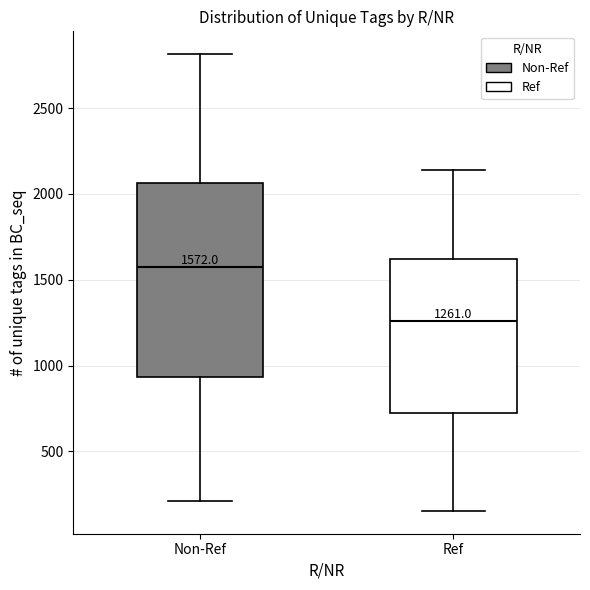

Comparing the boxes themselves (not the whiskers), which one is the tallest?

Non-Ref